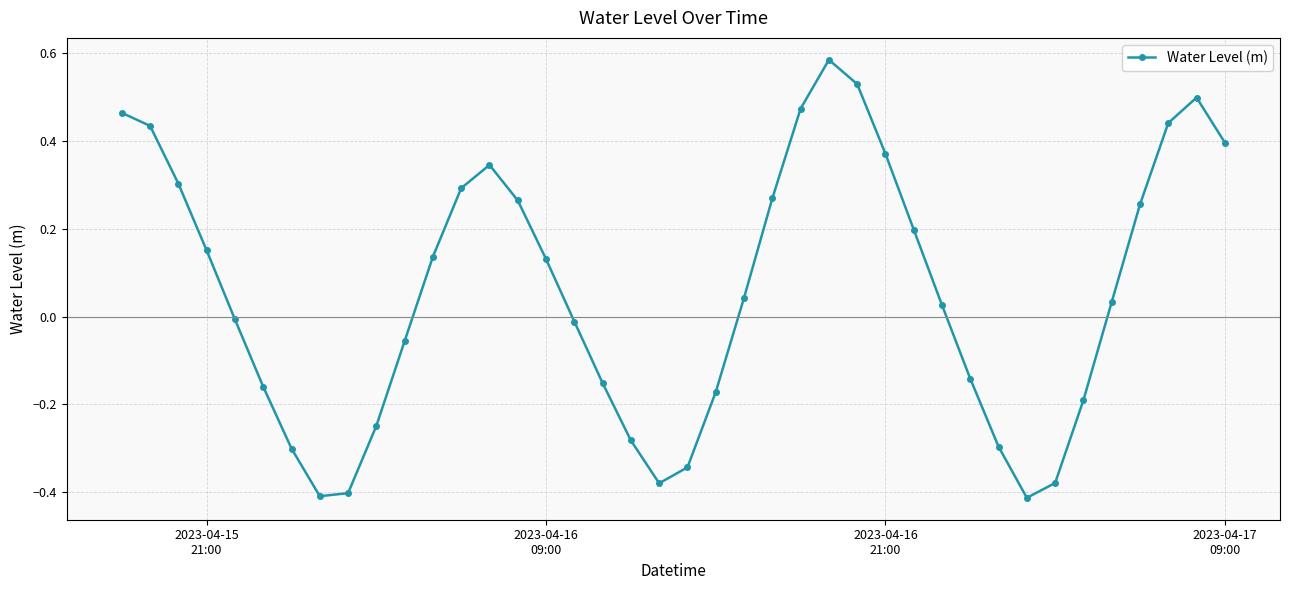

How many interior local peaks (higher than both neighbors) does the data have?

3